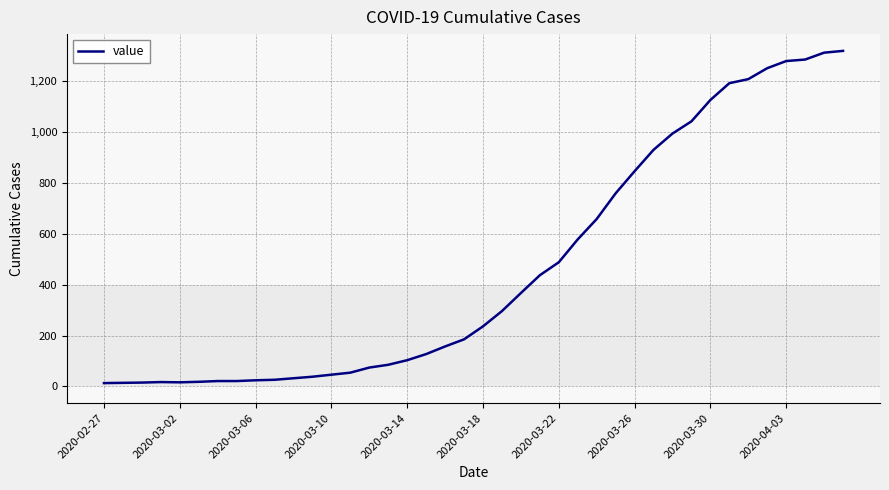

What is the greatest value displayed?

1319